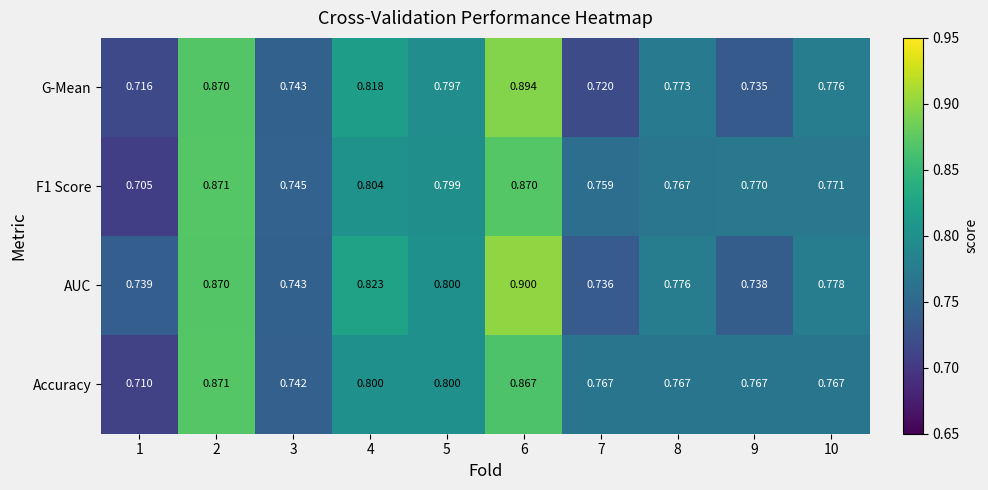

At which category does the chart reach its minimum across all series?

1